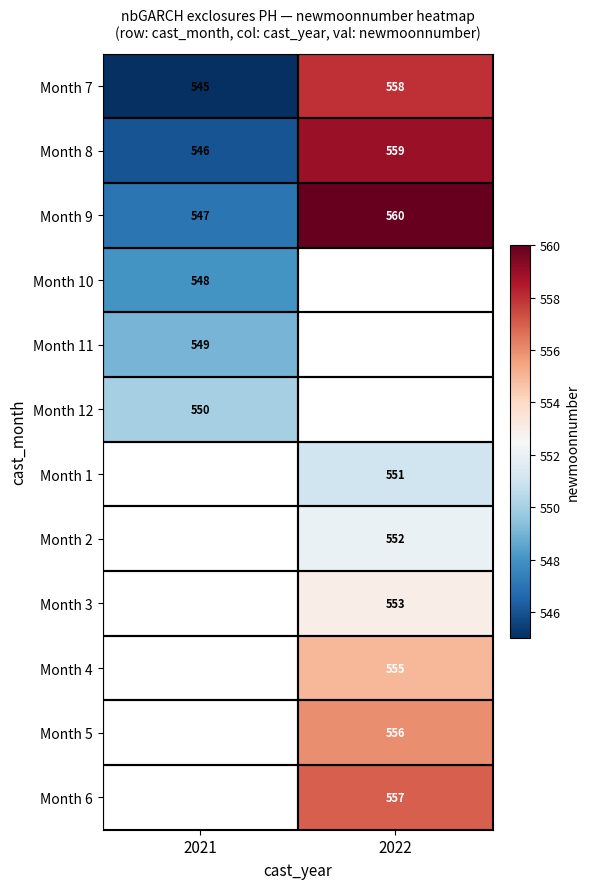

At which label is Month 8 closest to 552?

2021